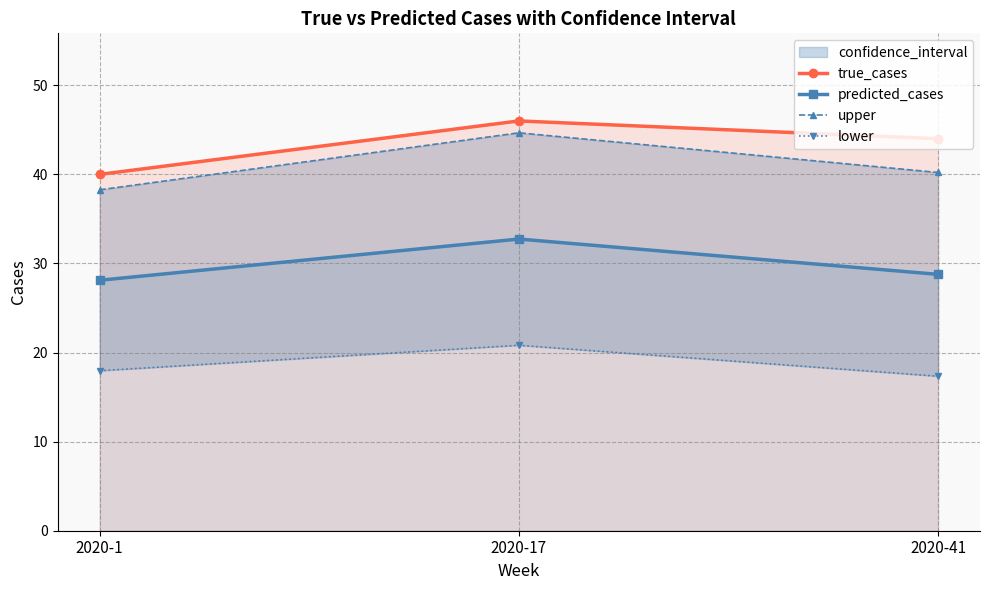

Rank the series at 2020-41 from highest to lowest value.

true_cases, upper, predicted_cases, lower